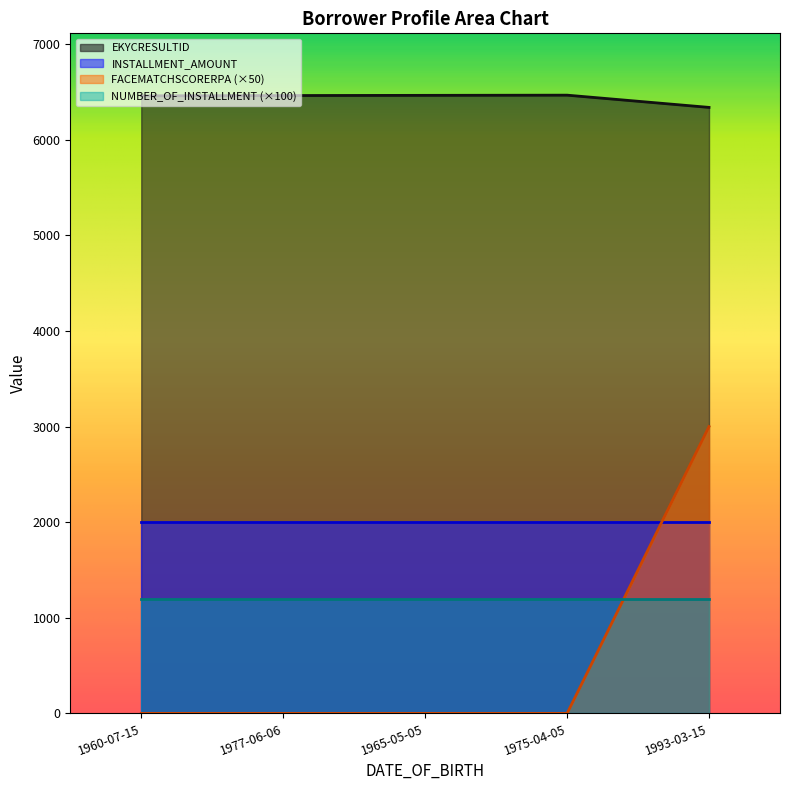

The EKYCRESULTID series shows 6459 at 1960-07-15. True or false?

True